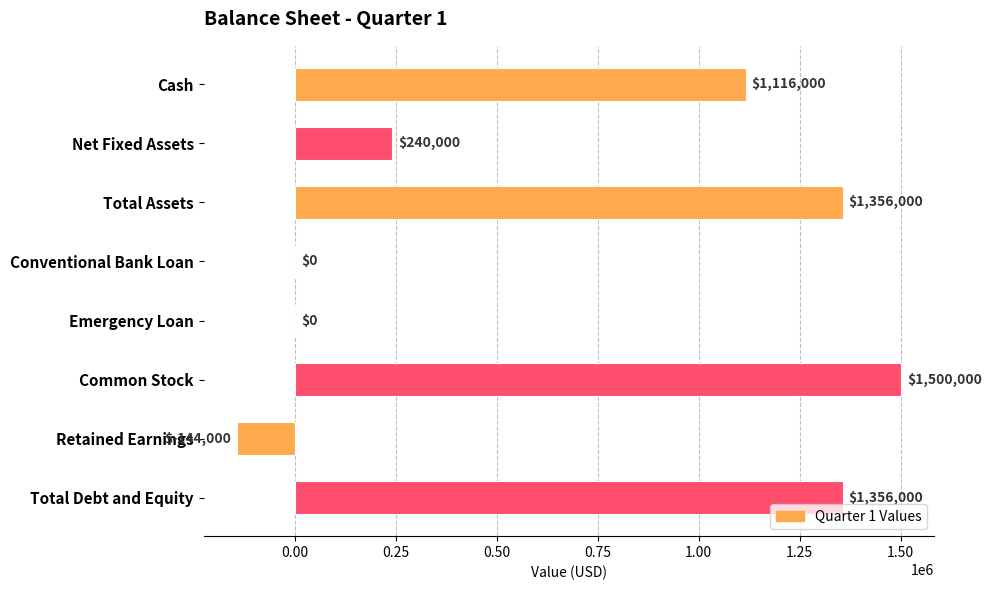

What is the greatest value displayed?

1500000